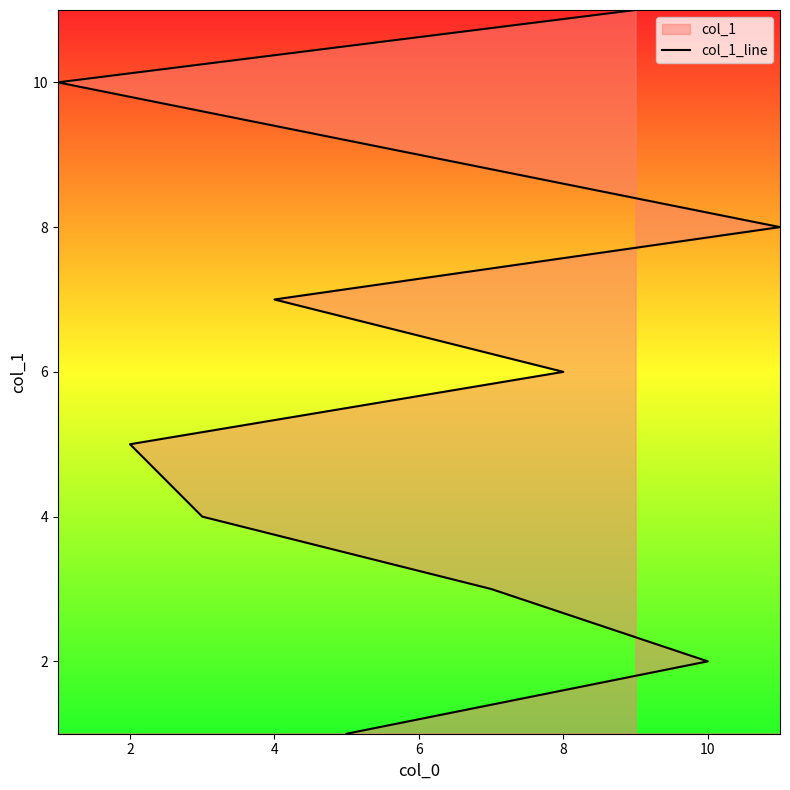

Count the values in the range 3 to 9.

7